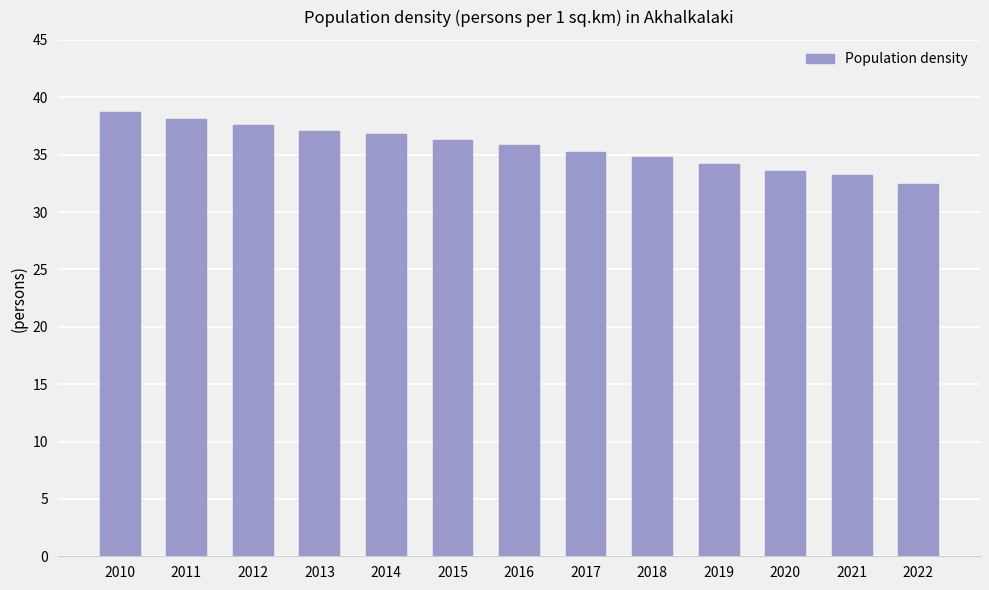

Count the number of values greater than 35.

8